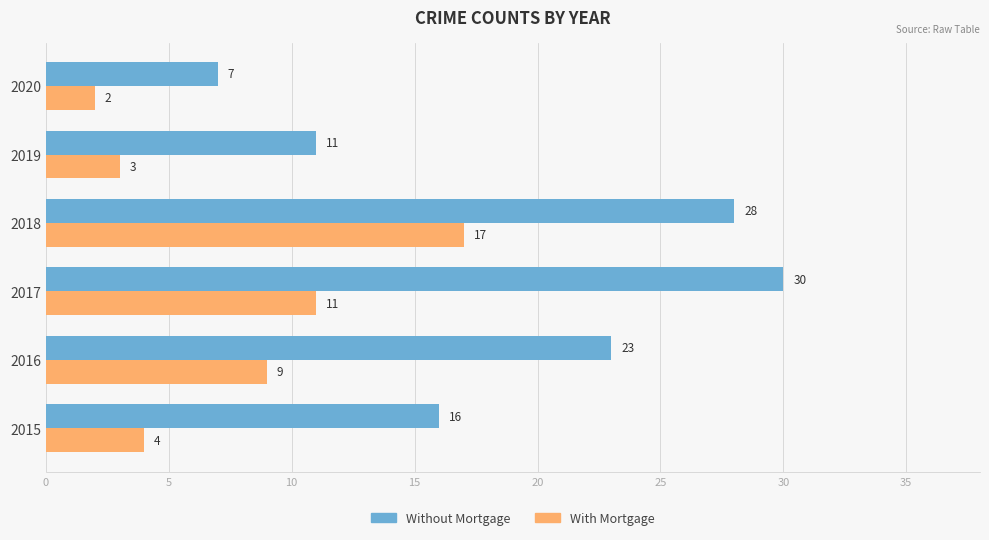

Which series has the largest total across all categories?

Without Mortgage